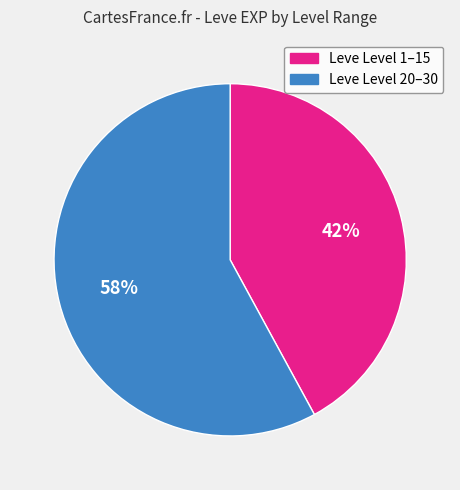

Does any single category account for the majority?

Yes